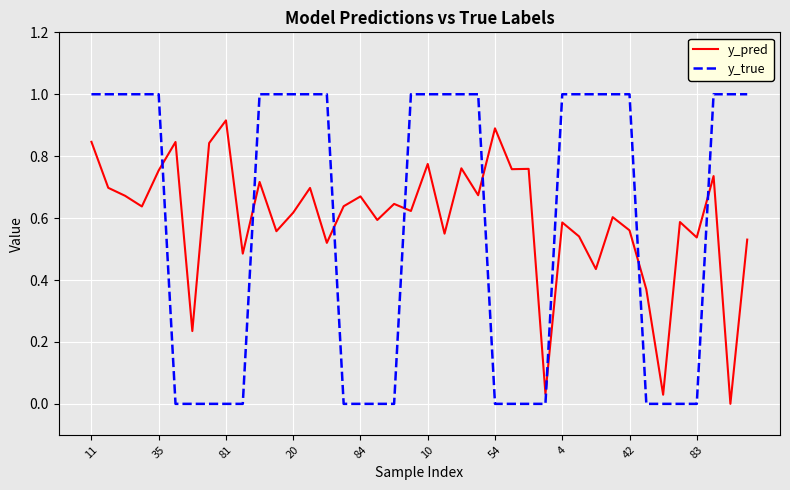

What is the sum of all y_true values?

23.0